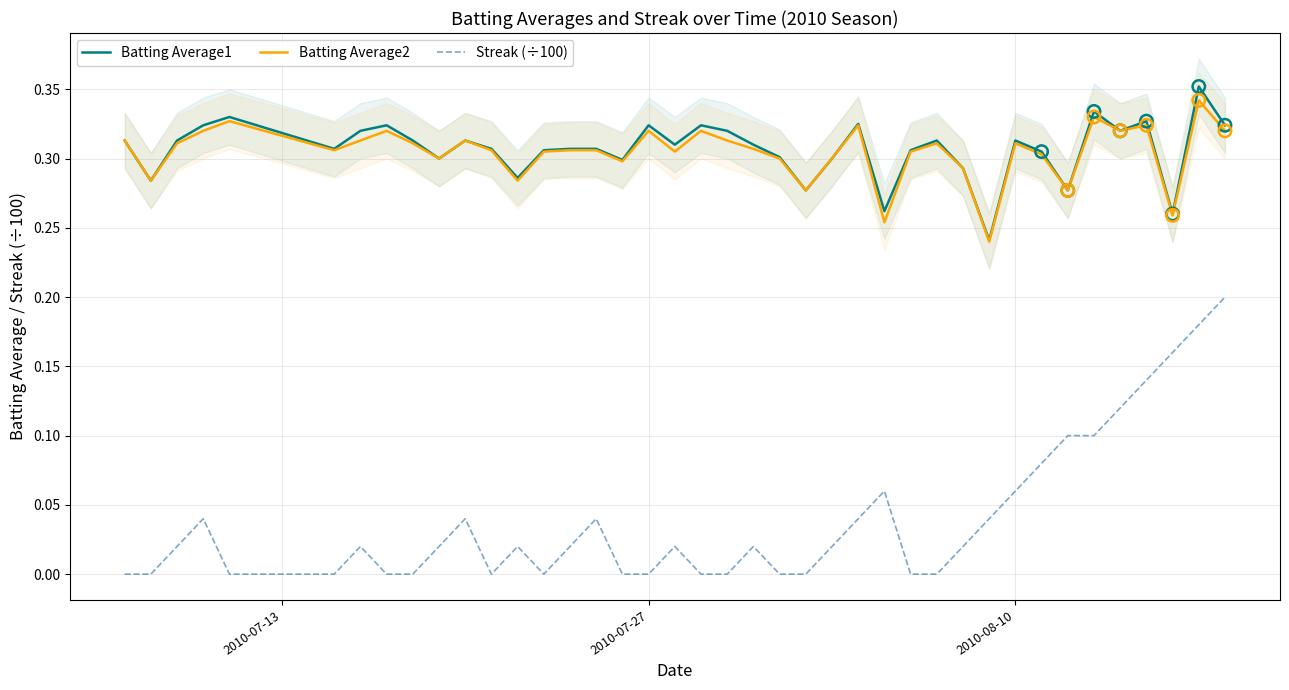

True or false: Batting Average1 and Streak (÷100) intersect in this chart.

False